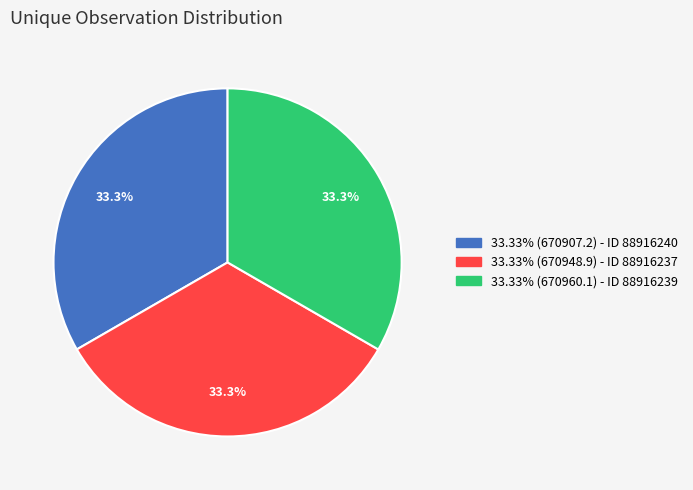

To the nearest percent, what is the average slice percentage?

33%